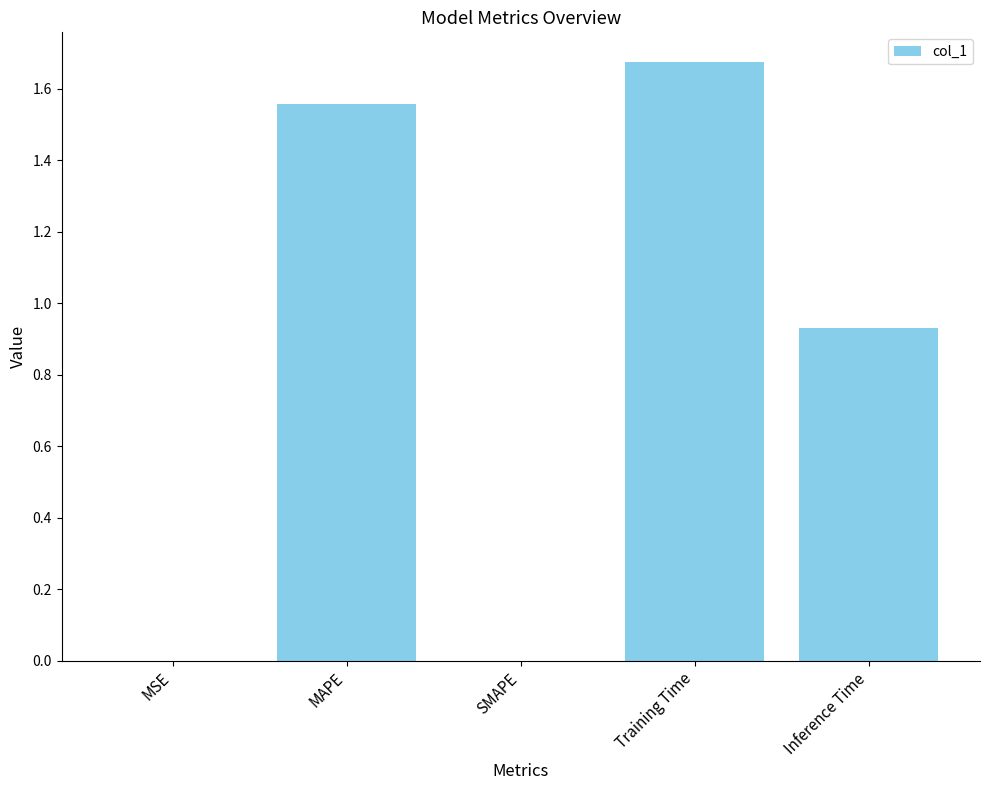

The value at Training Time is 0.4. True or false?

False